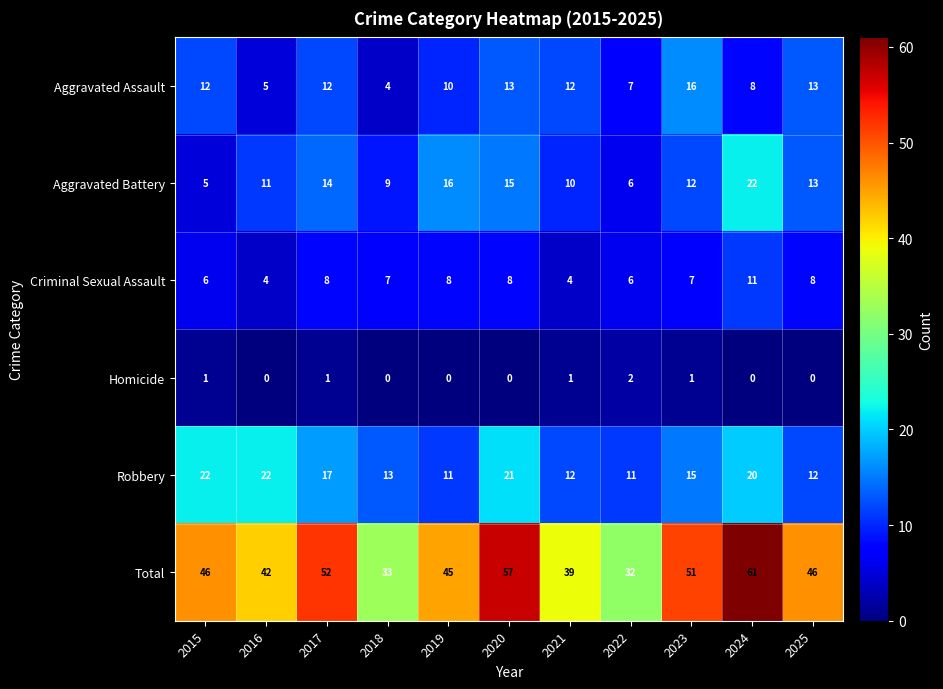

What is the difference between the maximum and minimum values in the Aggravated Assault series?

12